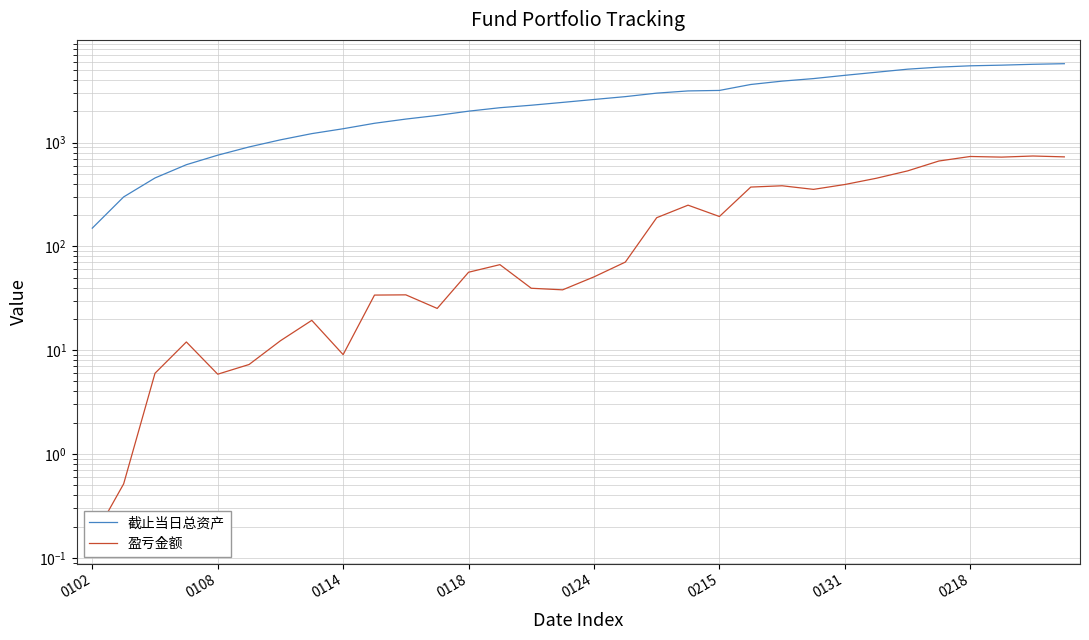

At how many categories does at least one series exceed 2917?

14